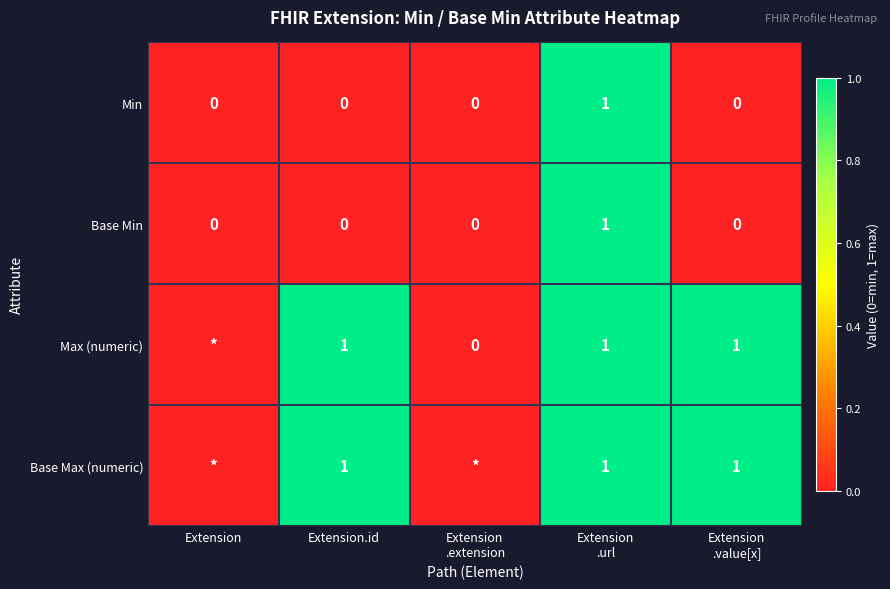

Is it true that Base Min equals 0 at Extension.id?

True